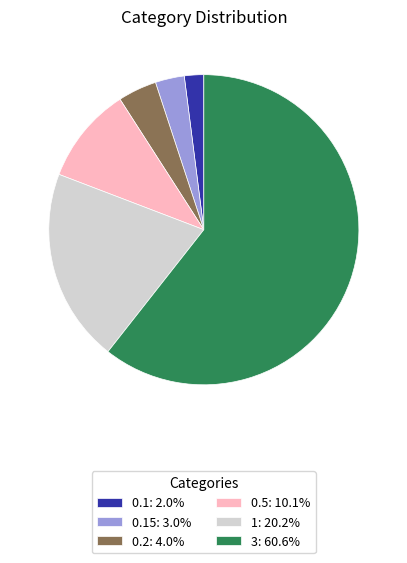

Is the sum of 3: 60.6% and 0.5: 10.1% greater than half?

Yes